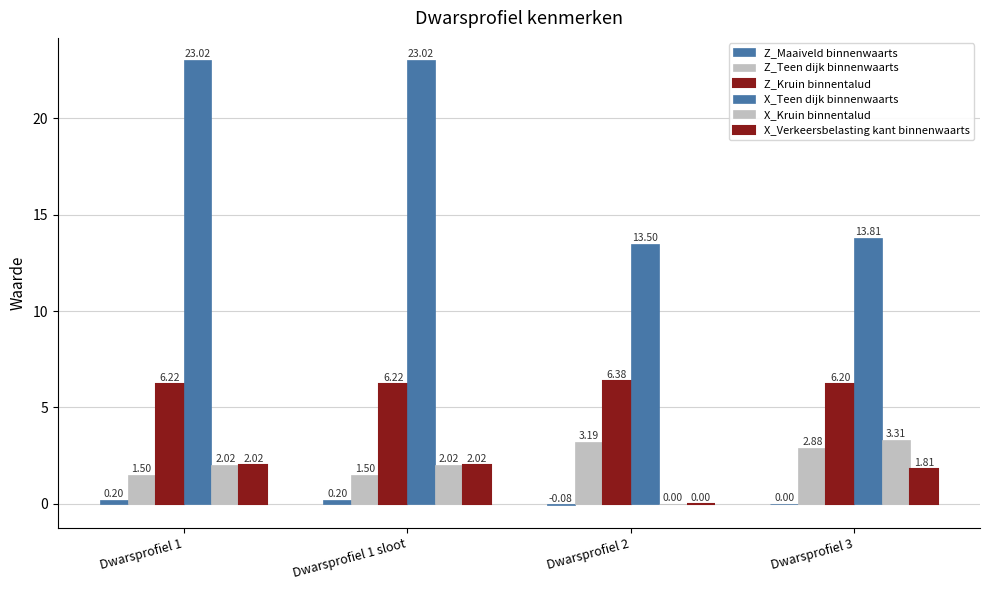

How many groups of bars are there?

4